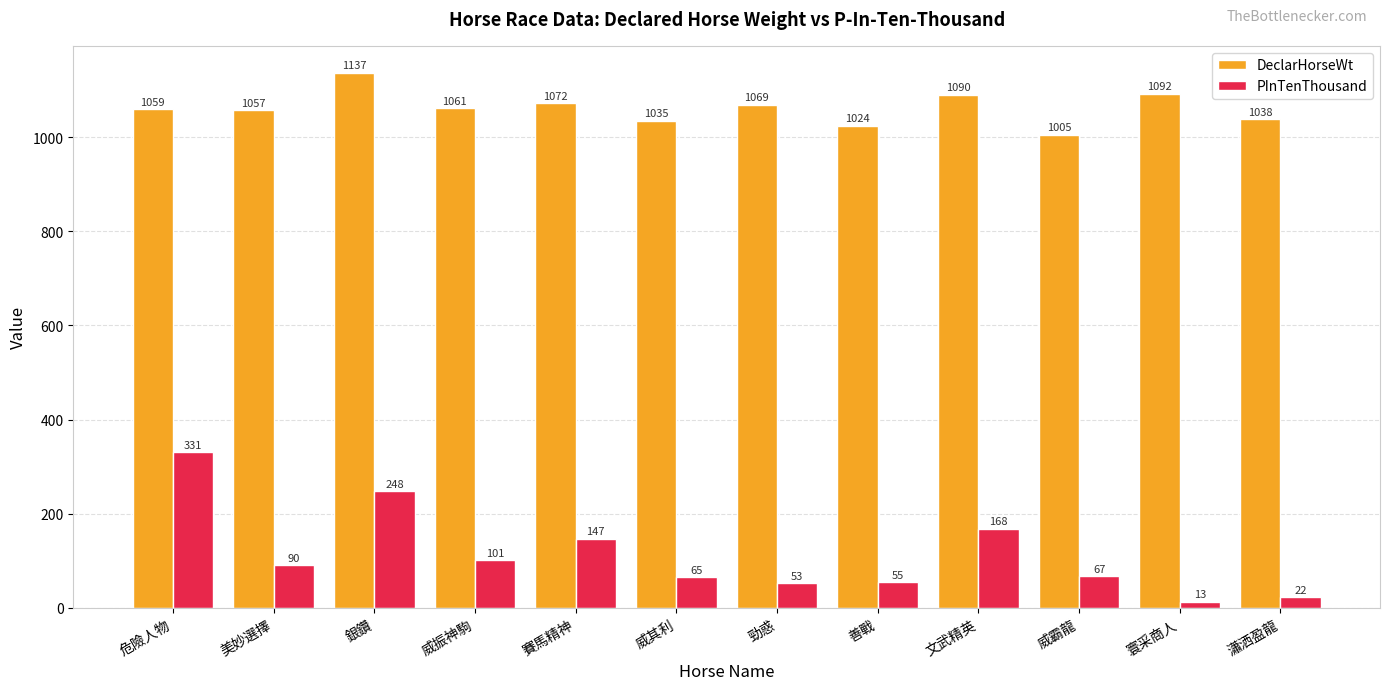

Does the chart contain stacked bars?

No